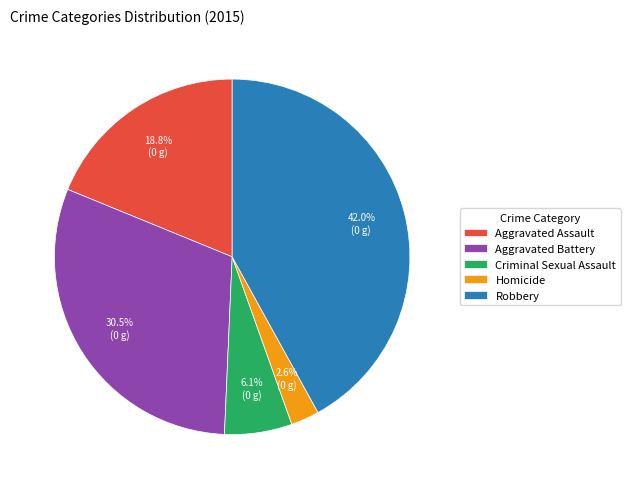

Rank the categories by value from highest to lowest.

Robbery, Aggravated Battery, Aggravated Assault, Criminal Sexual Assault, Homicide